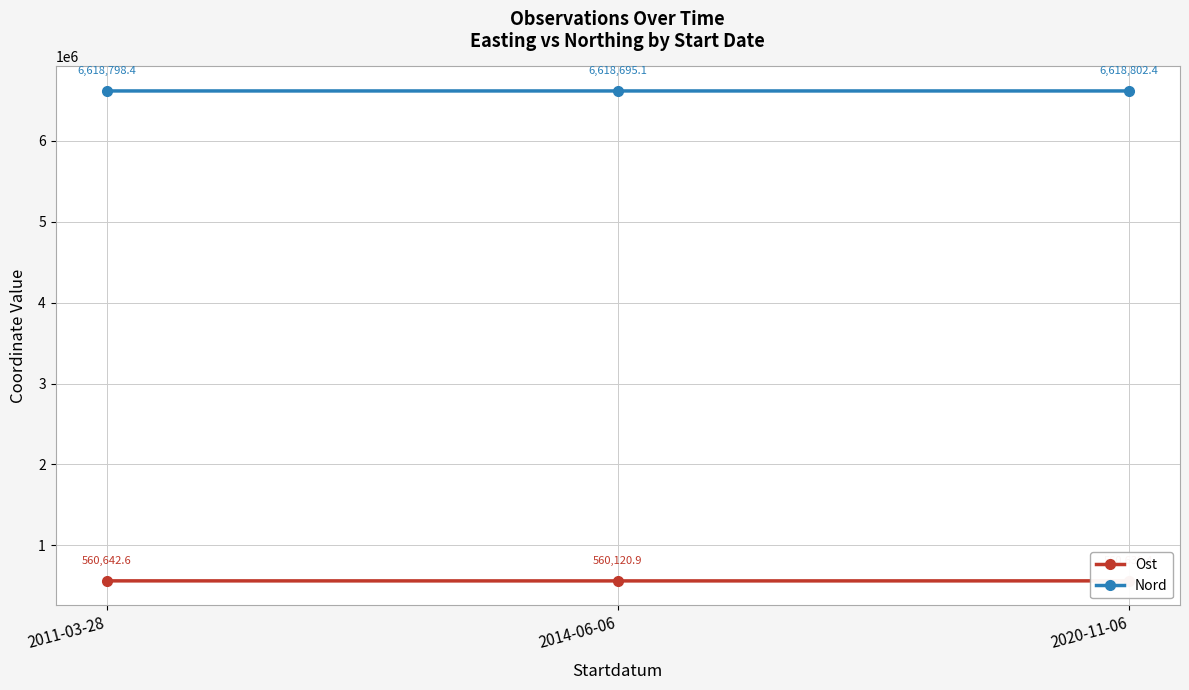

How many lines are shown in the chart?

2